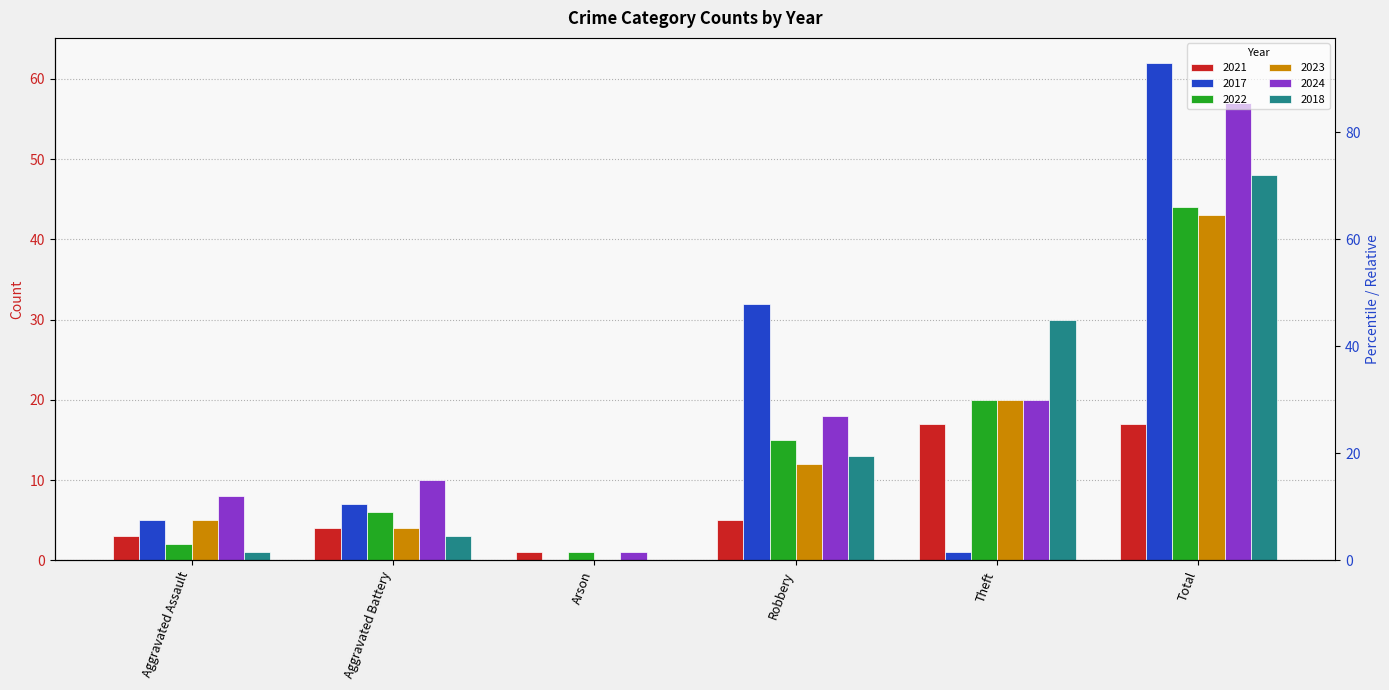

How many groups of bars are there?

6